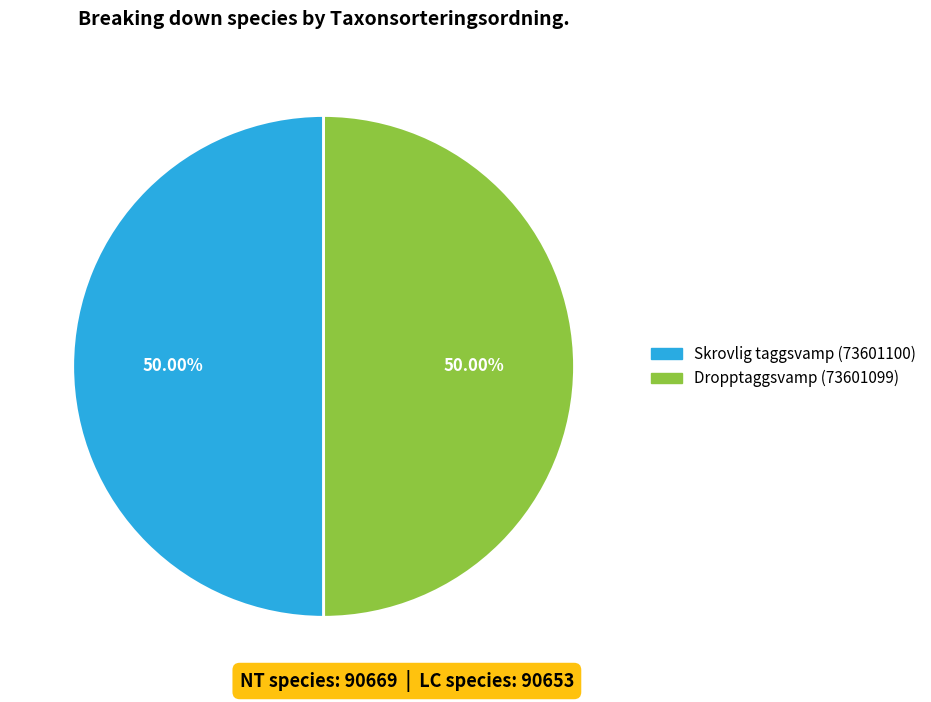

Approximately how many times larger is the value at Dropptaggsvamp (73601099) compared to Skrovlig taggsvamp (73601100)?

1.0